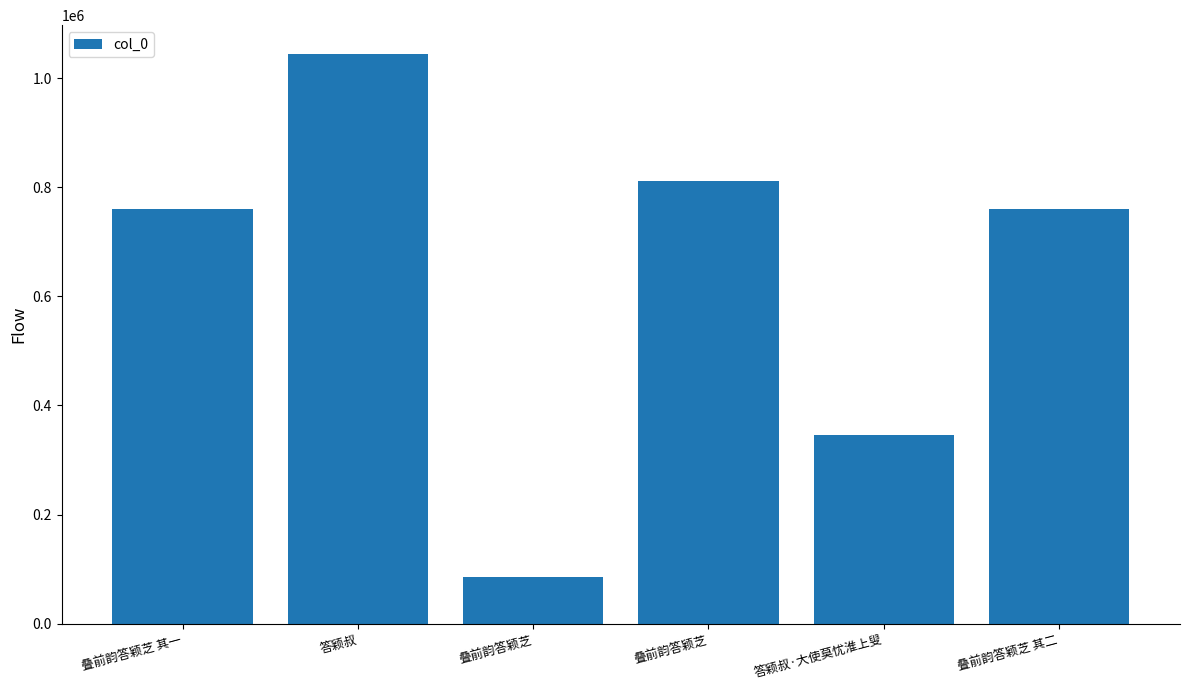

How many categories are shown in the chart?

6